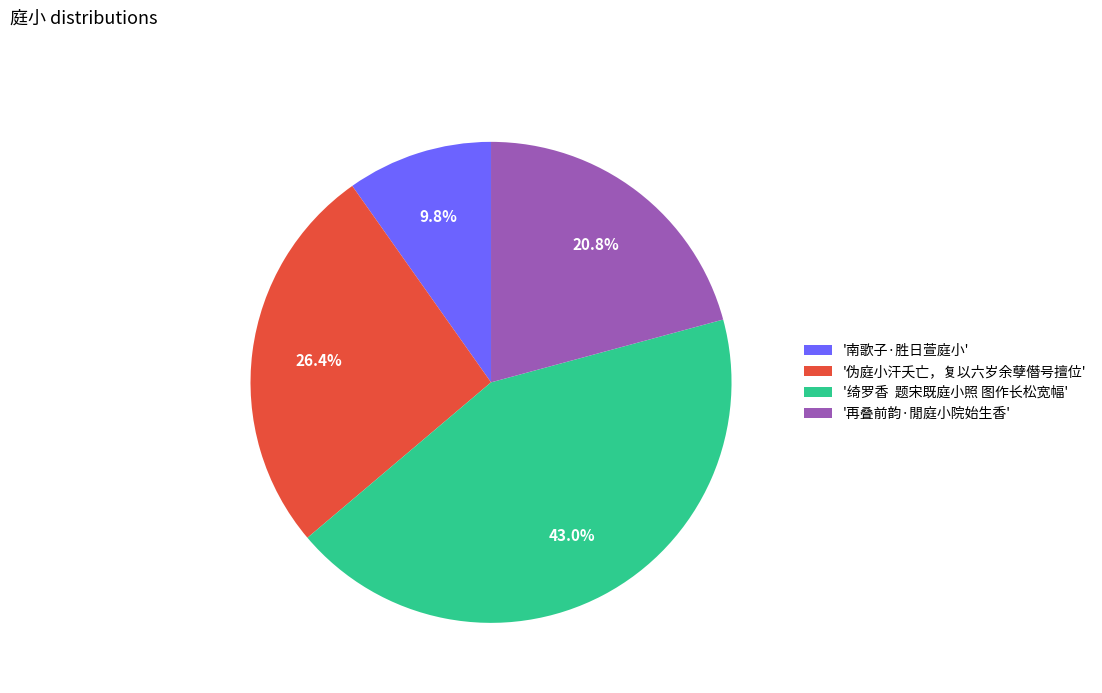

Do '伪庭小汗夭亡，复以六岁余孽僭号擅位' and '绮罗香 题宋既庭小照 图作长松宽幅' together represent more than half of the pie?

Yes